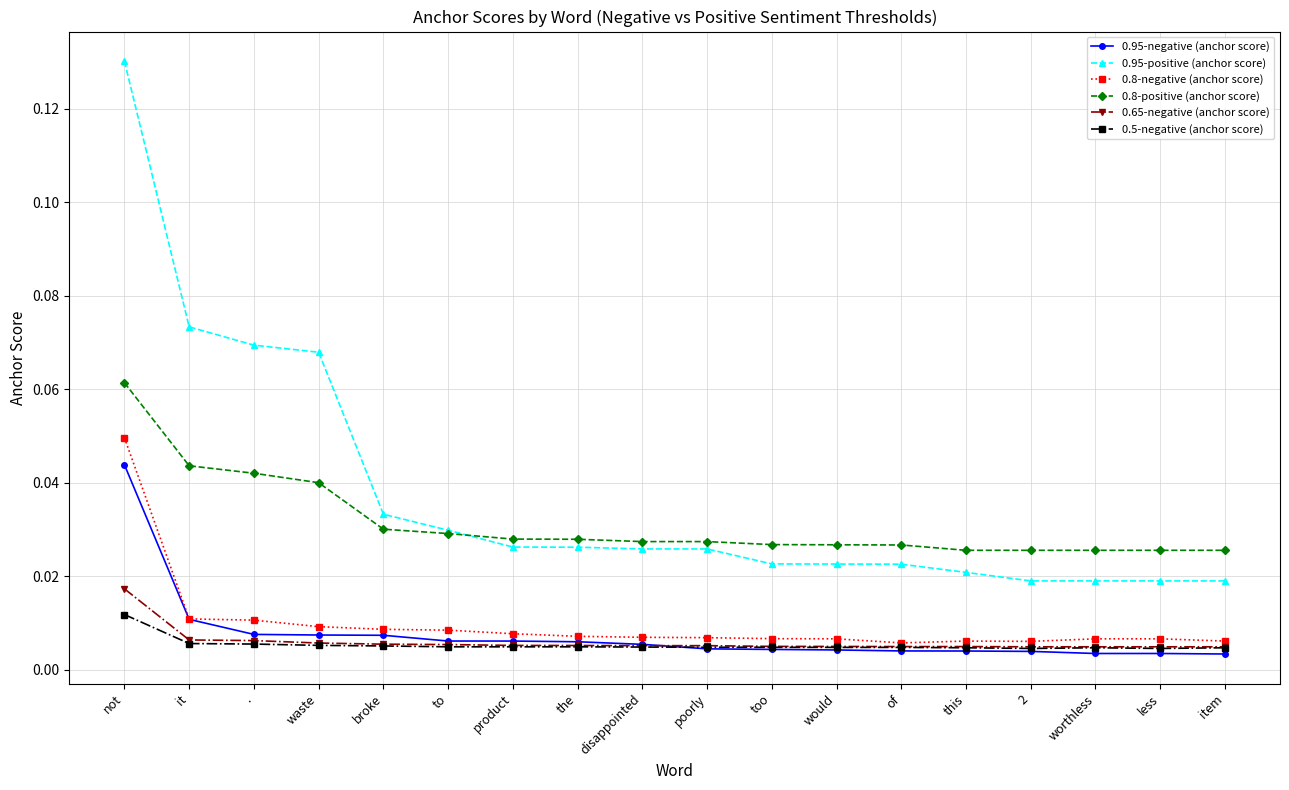

At which category is the sum across all series the highest?

not